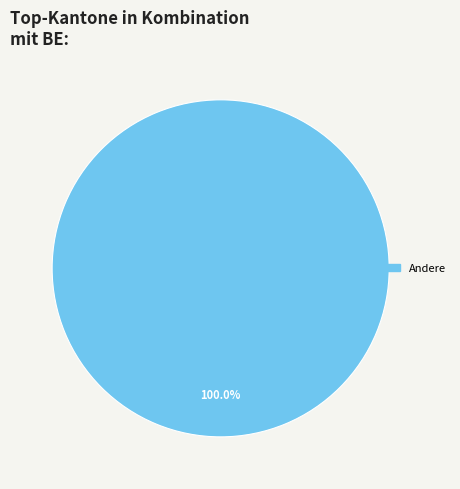

Count the number of slices in the pie.

1